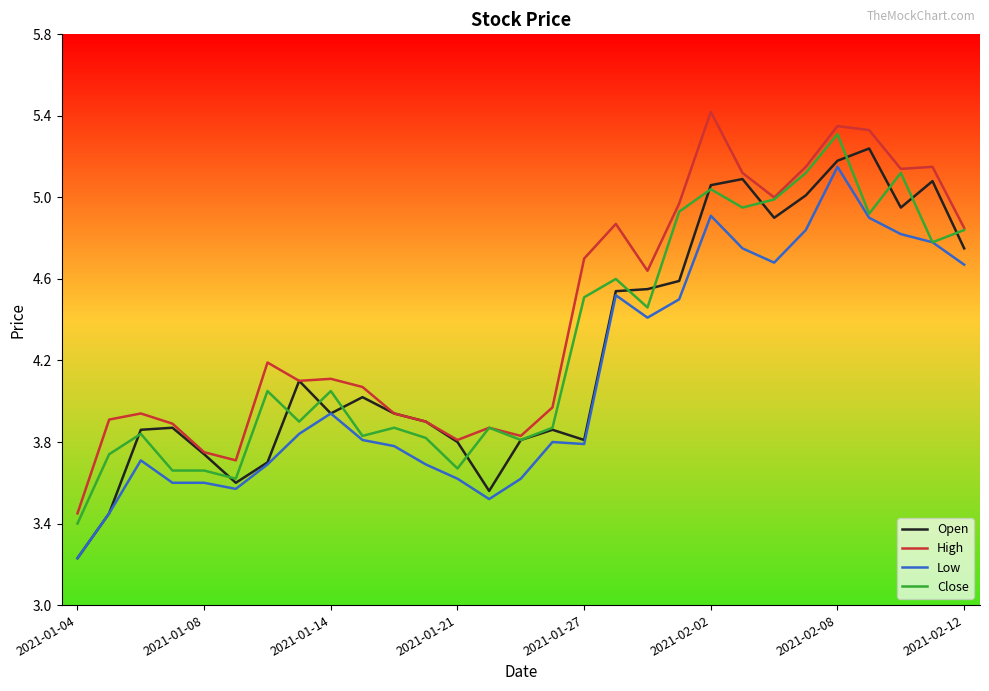

True or false: Low and High cross at least once.

False